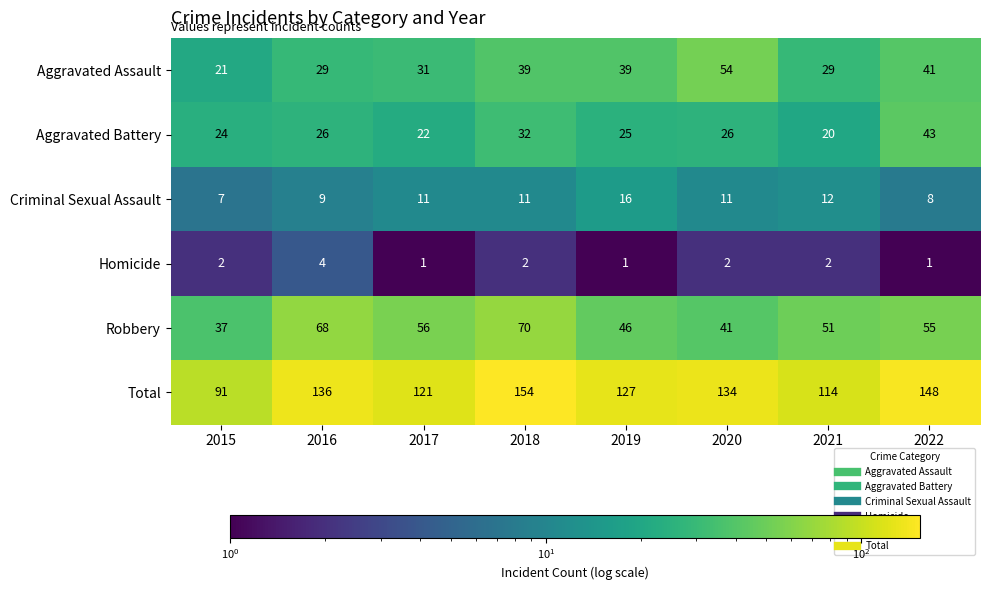

At which category is the sum across all series the highest?

2018